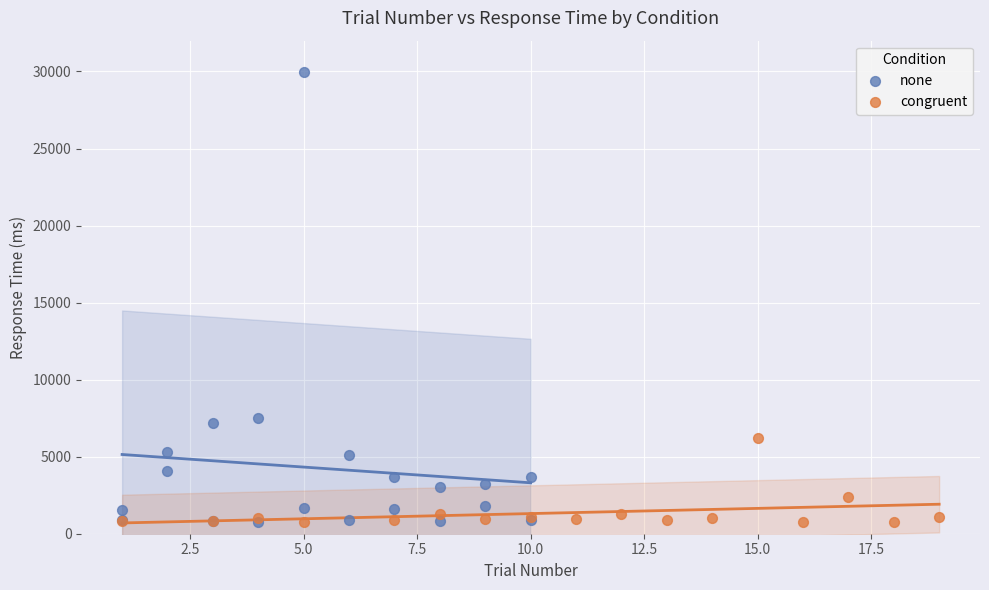

Which series has the largest Y range (max minus min)?

none